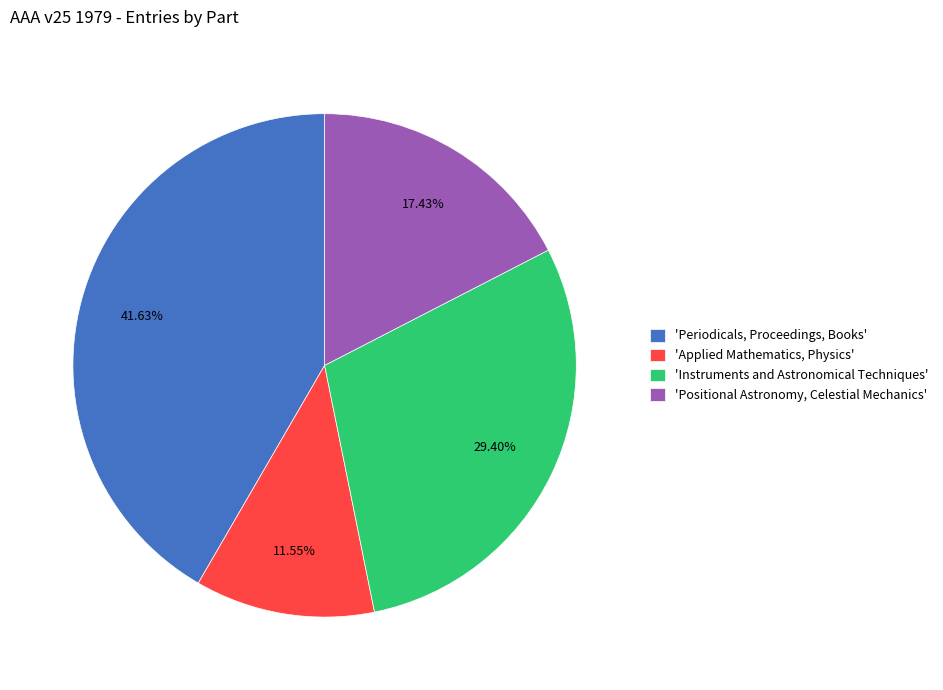

Approximately how many times larger is the value at 'Applied Mathematics, Physics' compared to 'Instruments and Astronomical Techniques'?

0.4